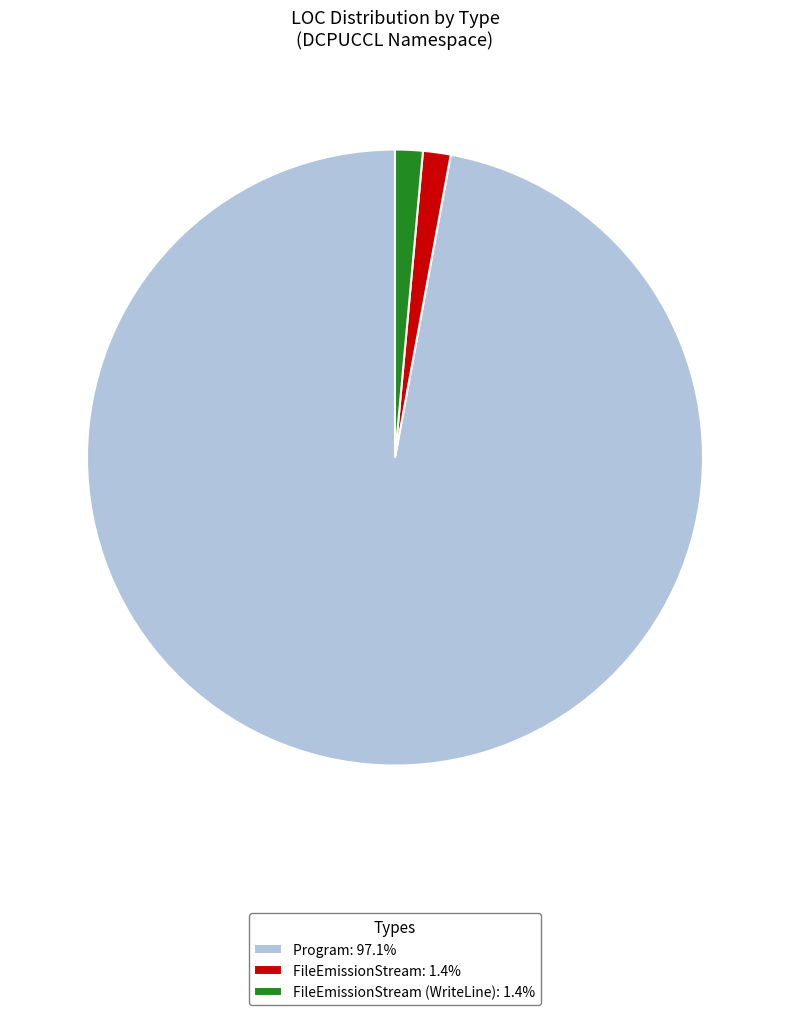

What is the ratio of the value at Program: 97.1% to the value at FileEmissionStream (WriteLine): 1.4%?

67.0